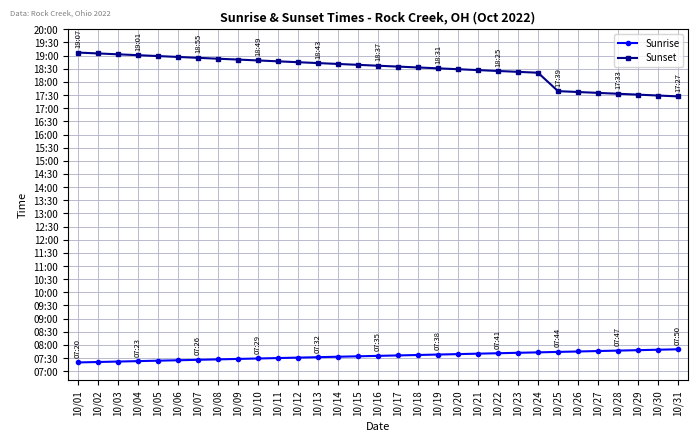

True or false: Sunrise has a value of 446 at 10/07.

True